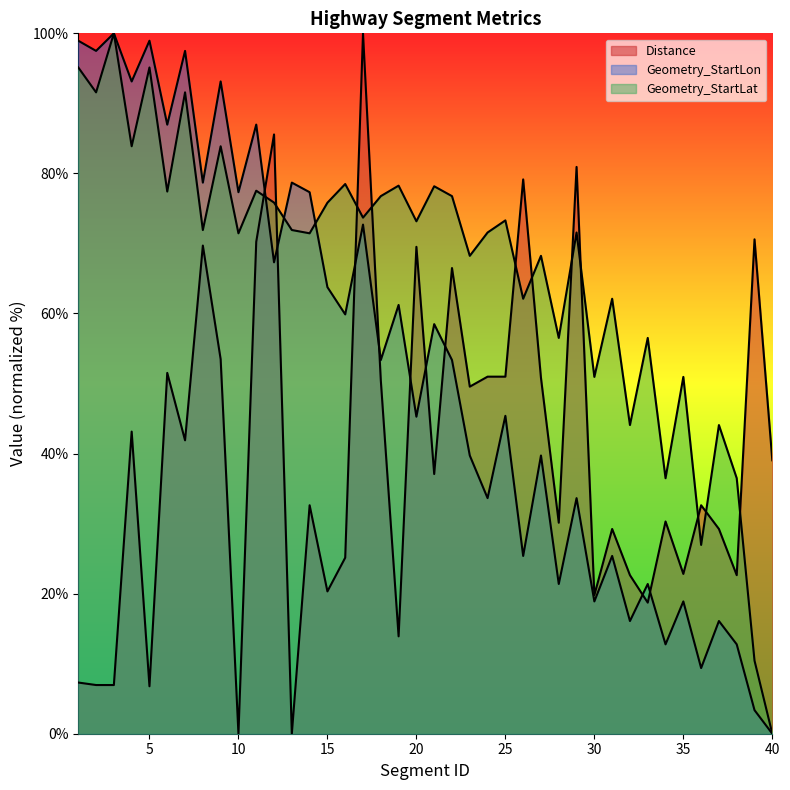

Reading left to right, what are all the values shown in this chart?

Distance: 1=7.3	2=7.0	3=7.0	4=43.1	5=6.8	6=51.5	7=41.9	8=69.7	9=53.5	10=0.0	11=70.2	12=85.6	13=0.0	14=32.6	15=20.3	16=25.1	17=100.0	18=50.4	19=13.9	20=69.5	21=37.1	22=66.5	23=49.6	24=51.0	25=51.0	26=79.1	27=50.8	28=30.1	29=80.9	30=19.8	31=29.2	32=22.6	33=18.7	34=30.3	35=22.8	36=32.6	37=29.2	38=22.6	39=70.6	40=39.0
Geometry_StartLon: 1=98.9	2=97.5	3=100.0	4=93.1	5=98.9	6=87.0	7=97.5	8=78.7	9=93.1	10=77.3	11=87.0	12=67.3	13=78.7	14=77.3	15=63.8	16=59.9	17=72.7	18=53.4	19=61.2	20=45.3	21=58.5	22=53.4	23=39.7	24=33.6	25=45.4	26=25.4	27=39.7	28=21.4	29=33.6	30=18.9	31=25.4	32=16.1	33=21.4	34=12.8	35=18.9	36=9.4	37=16.1	38=12.8	39=3.4	40=0.0
Geometry_StartLat: 1=95.1	2=91.6	3=100.0	4=83.9	5=95.1	6=77.4	7=91.6	8=71.9	9=83.9	10=71.4	11=77.5	12=75.8	13=71.9	14=71.4	15=75.8	16=78.5	17=73.7	18=76.8	19=78.3	20=73.2	21=78.2	22=76.8	23=68.2	24=71.6	25=73.3	26=62.1	27=68.2	28=56.5	29=71.6	30=50.9	31=62.1	32=44.1	33=56.5	34=36.5	35=50.9	36=27.0	37=44.1	38=36.5	39=10.4	40=0.0